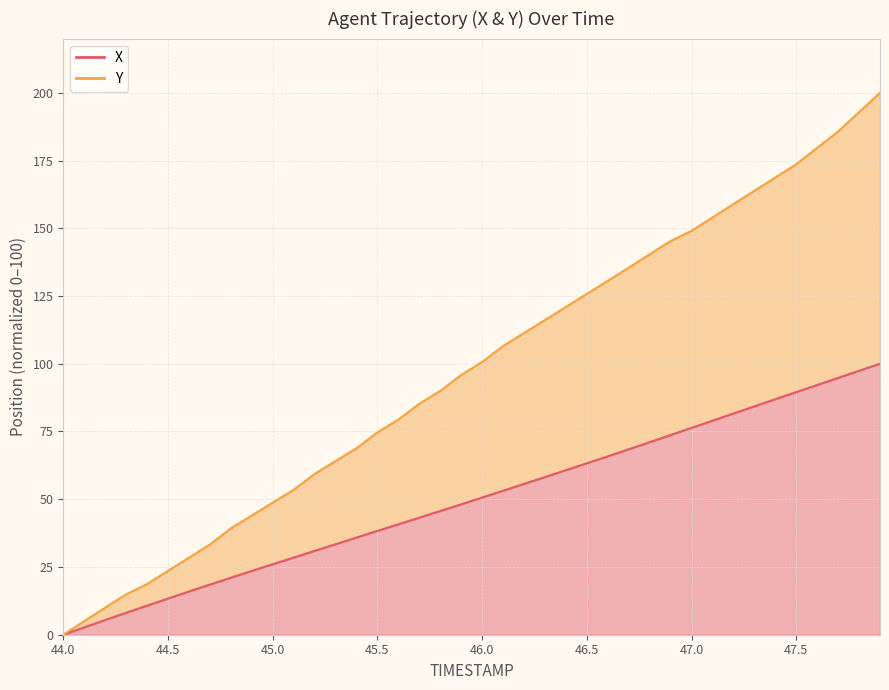

How many values in X are above zero?

39